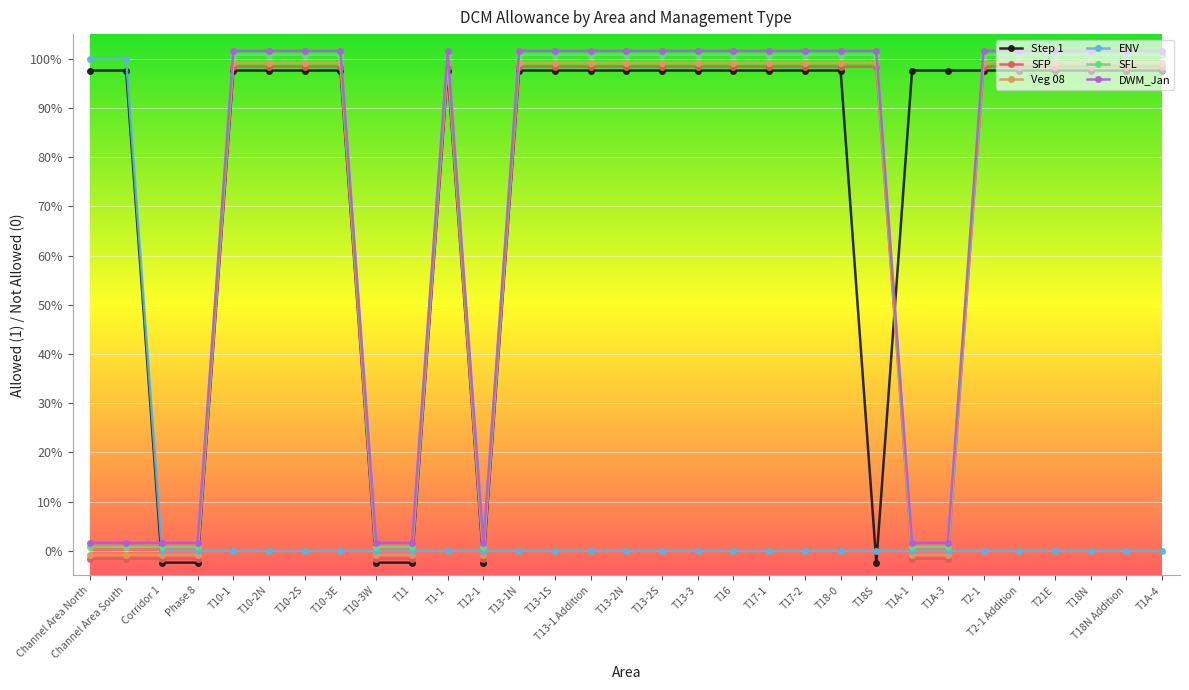

Is it true that ENV equals 0.0 at T1A-3?

True